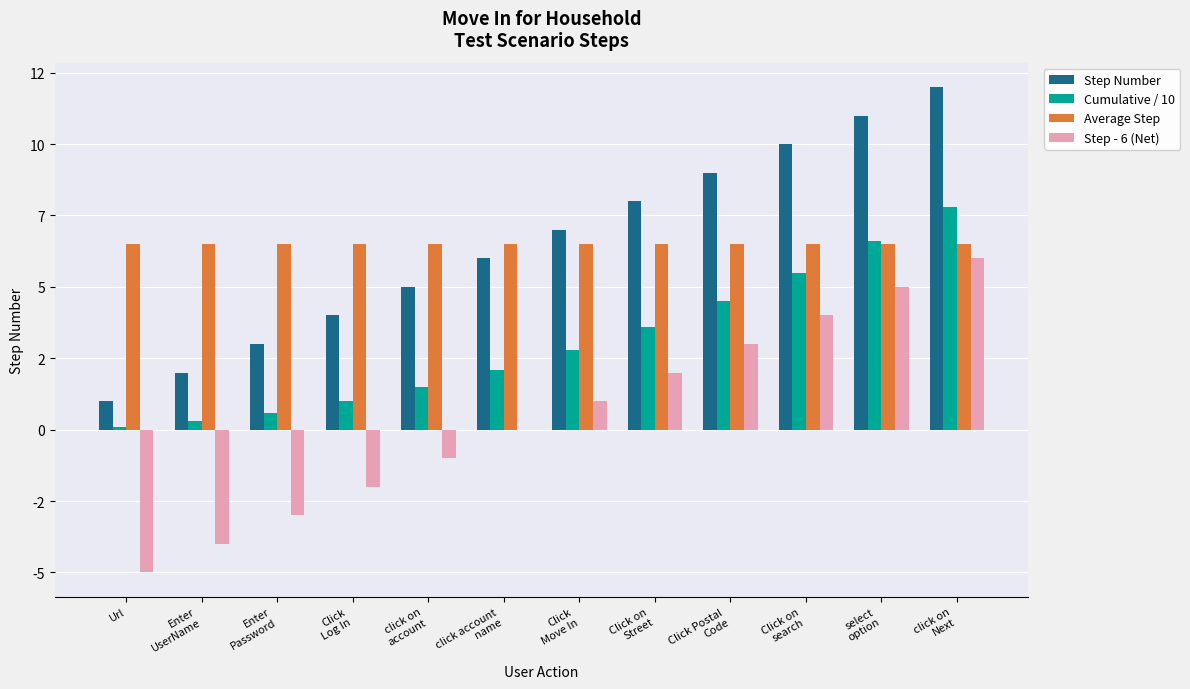

Reading left to right, transcribe all the data shown in this chart.

Step Number: Url=1.0	Enter
UserName=2.0	Enter
Password=3.0	Click
Log In=4.0	click on
account=5.0	click account
name=6.0	Click
Move In=7.0	Click on
Street=8.0	Click Postal
Code=9.0	Click on
search=10.0	select
option=11.0	click on
Next=12.0
Cumulative / 10: Url=0.1	Enter
UserName=0.3	Enter
Password=0.6	Click
Log In=1.0	click on
account=1.5	click account
name=2.1	Click
Move In=2.8	Click on
Street=3.6	Click Postal
Code=4.5	Click on
search=5.5	select
option=6.6	click on
Next=7.8
Average Step: Url=6.5	Enter
UserName=6.5	Enter
Password=6.5	Click
Log In=6.5	click on
account=6.5	click account
name=6.5	Click
Move In=6.5	Click on
Street=6.5	Click Postal
Code=6.5	Click on
search=6.5	select
option=6.5	click on
Next=6.5
Step - 6 (Net): Url=-5.0	Enter
UserName=-4.0	Enter
Password=-3.0	Click
Log In=-2.0	click on
account=-1.0	click account
name=0.0	Click
Move In=1.0	Click on
Street=2.0	Click Postal
Code=3.0	Click on
search=4.0	select
option=5.0	click on
Next=6.0